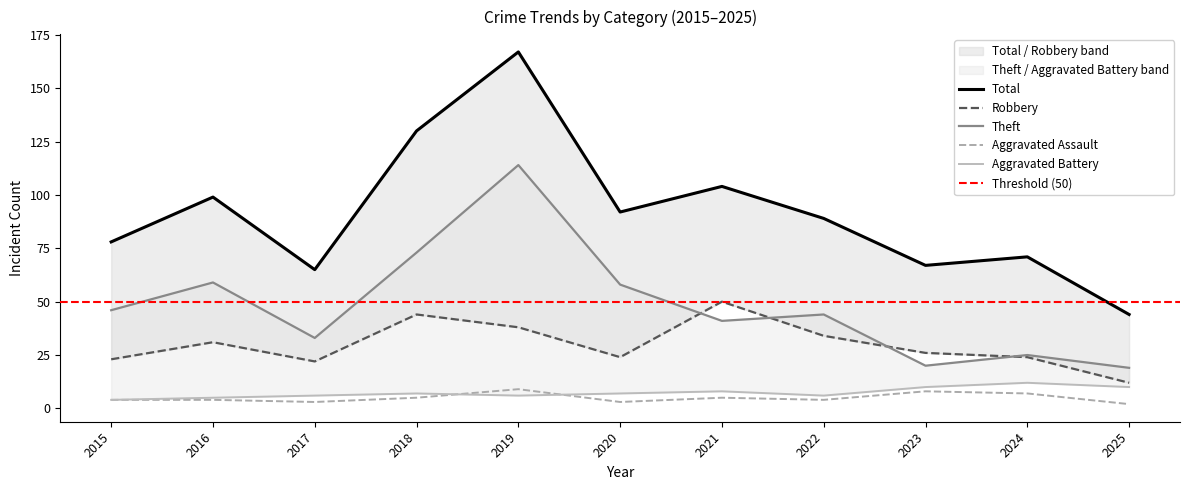

True or false: Theft and Aggravated Battery cross at least once.

False